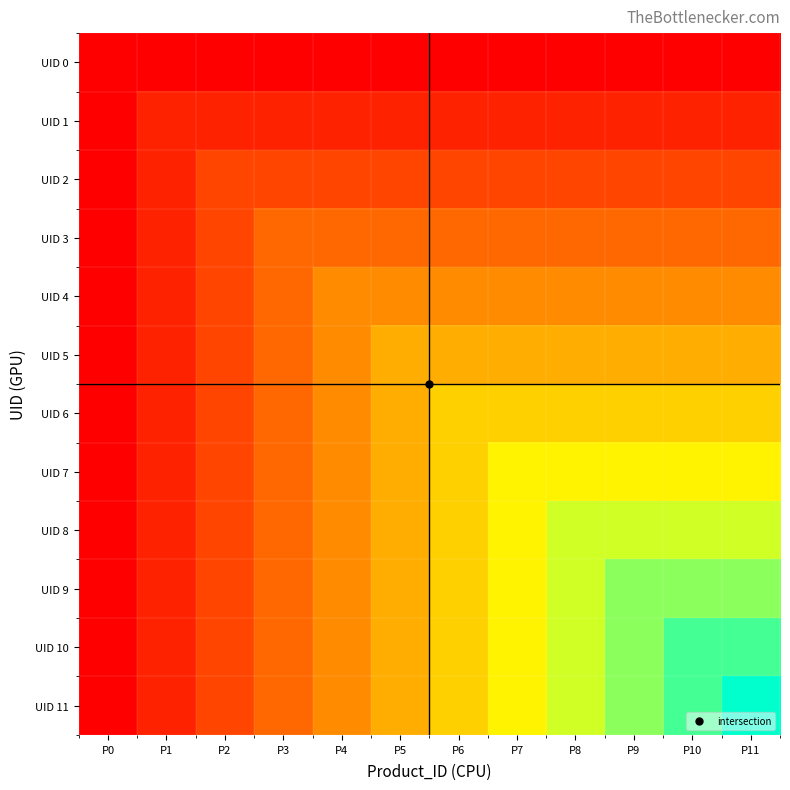

Between P6 and P1, which is larger?

P6